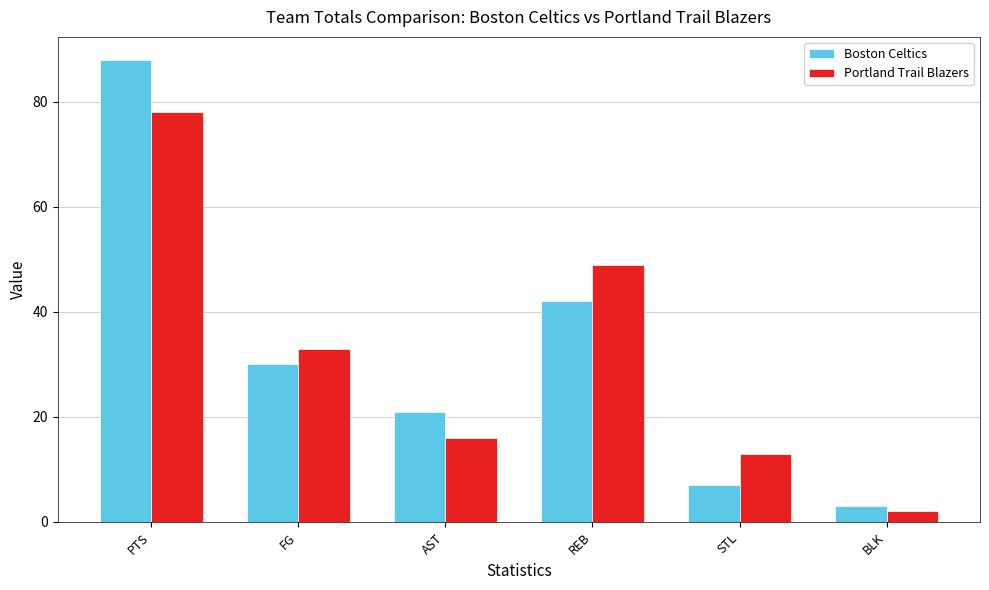

What is the sum of all Portland Trail Blazers values?

191